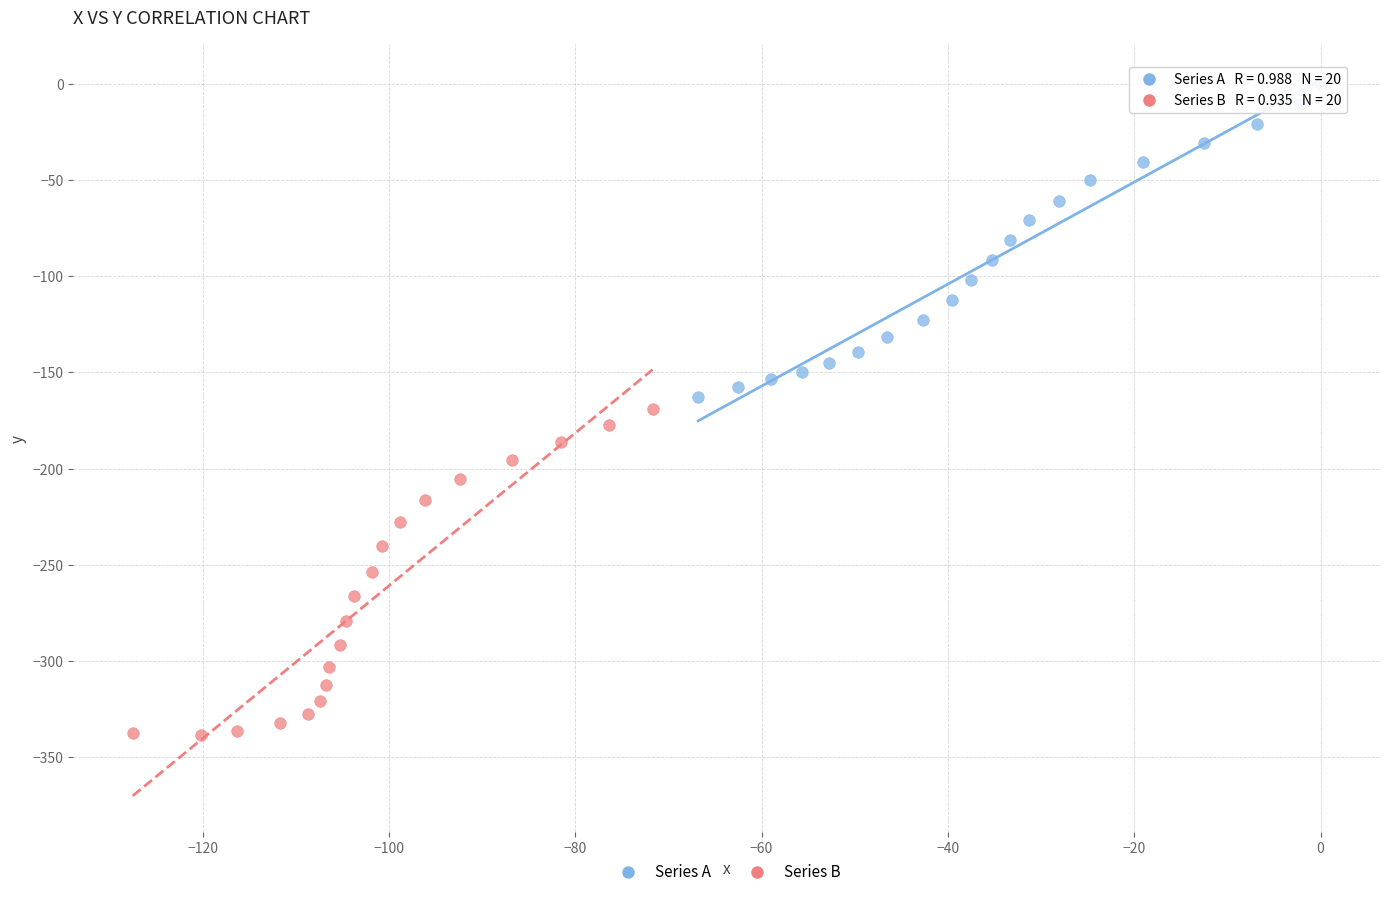

What are all the series names shown in the legend?

Series A, Series B